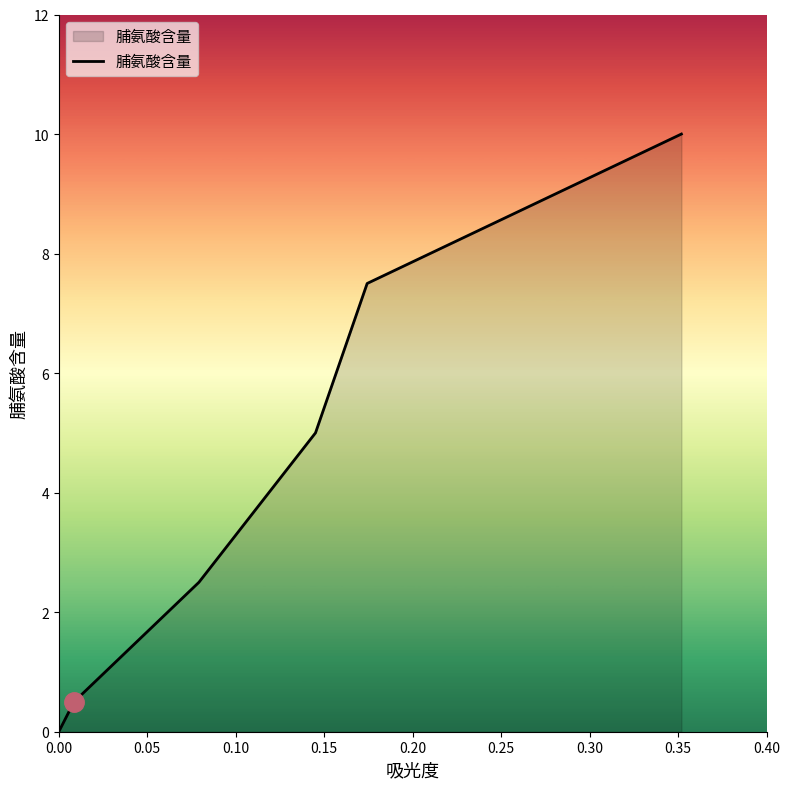

What is the maximum value shown in the chart?

10.0